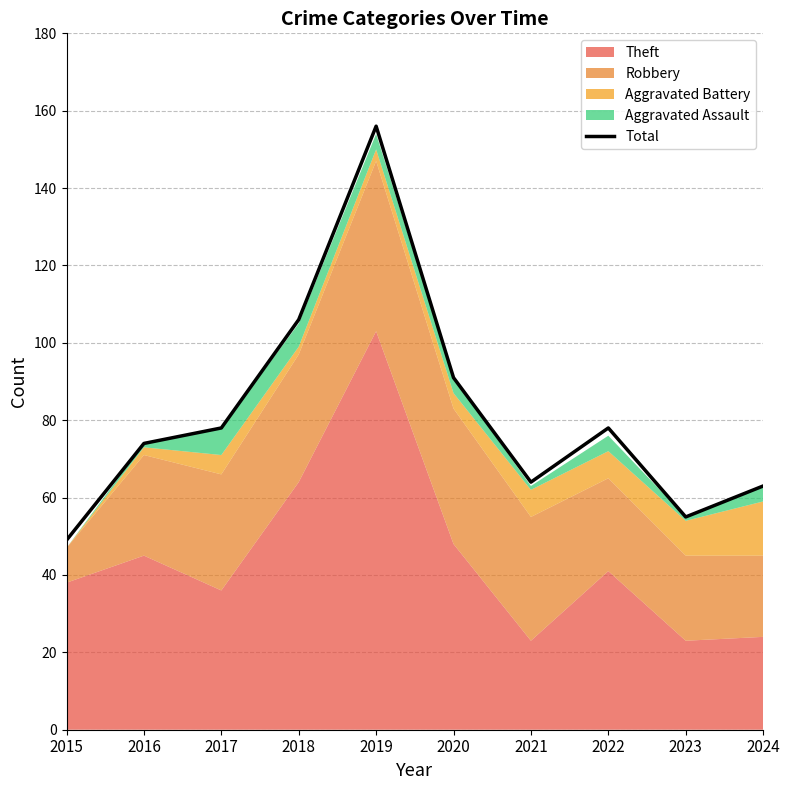

Where is Total nearest to the value 102?

2018